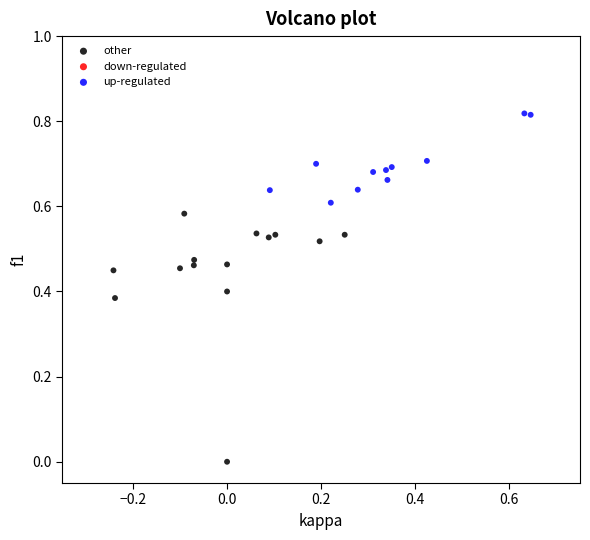

Which series reaches the minimum Y coordinate?

other